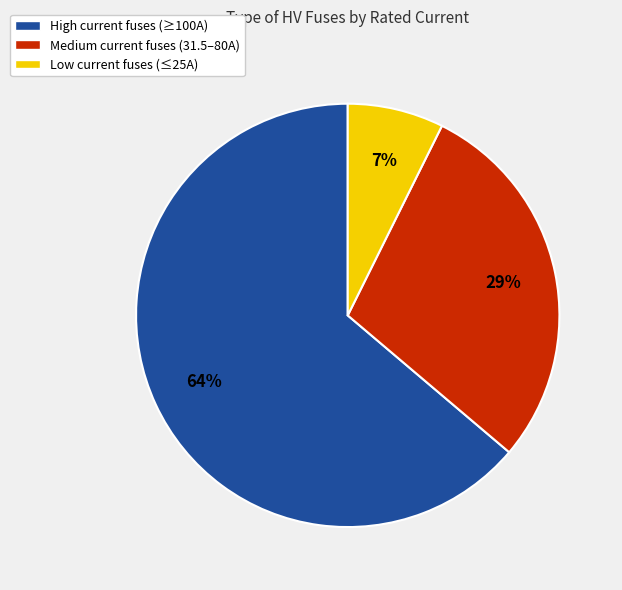

Between Low current fuses (≤25A) and Medium current fuses (31.5–80A), which is larger?

Medium current fuses (31.5–80A)